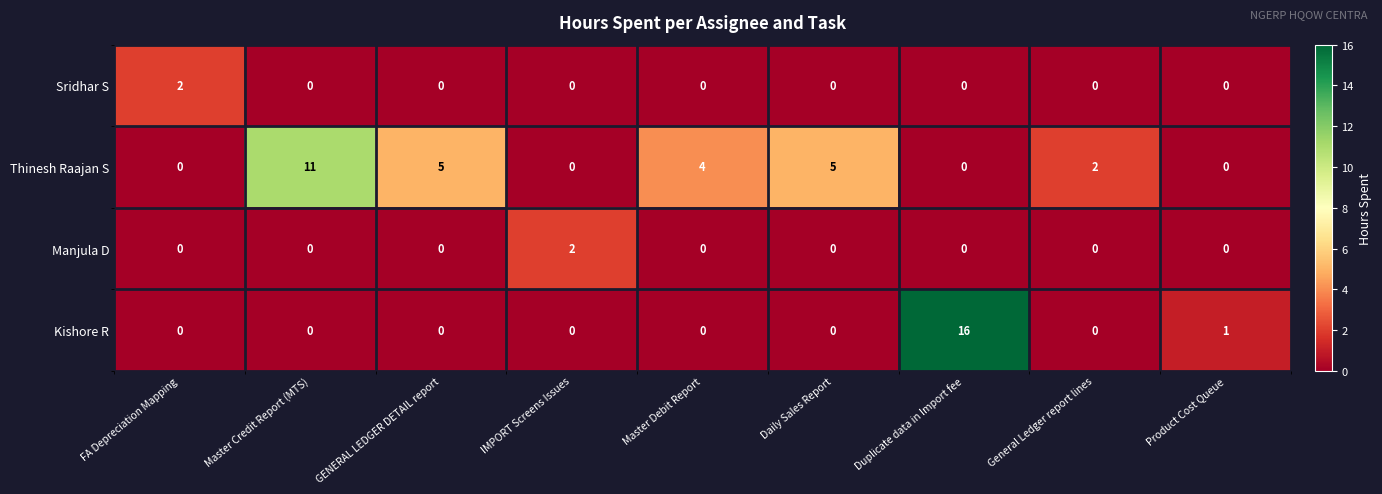

True or false: Thinesh Raajan S has a value of 1 at General Ledger report lines.

False